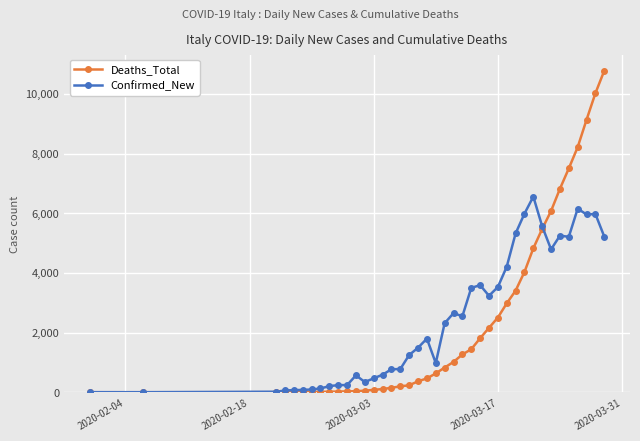

What is the maximum value shown in the chart?

10779